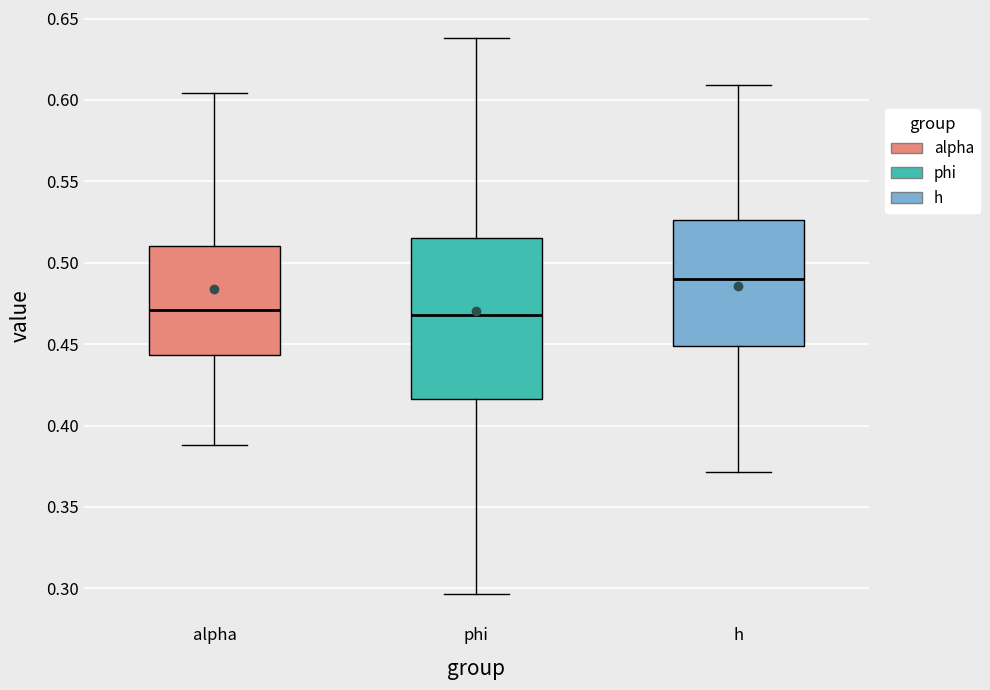

Reading left to right, transcribe this box plot: for each box, give where its median line is, the range the box spans, and where its two whiskers end, as read against the y-axis. The values are not printed on the chart, so give them approximately, as read against the axis.

alpha: median 0.470, box 0.445 to 0.510, whiskers 0.390 to 0.605
phi: median 0.470, box 0.415 to 0.515, whiskers 0.295 to 0.640
h: median 0.490, box 0.450 to 0.525, whiskers 0.370 to 0.610